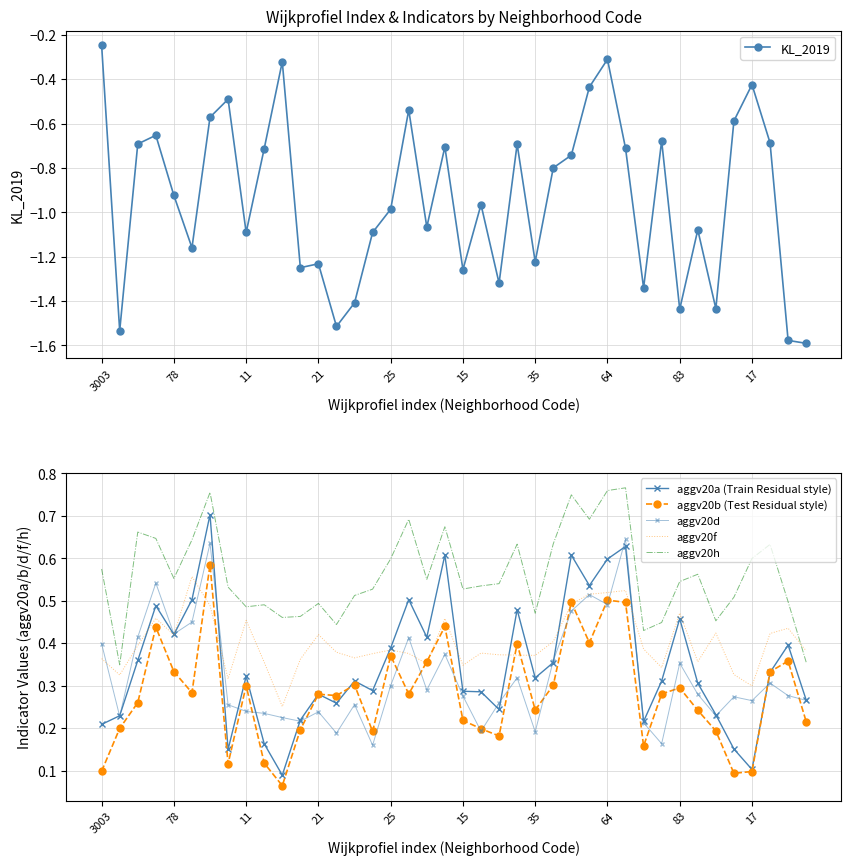

Which series ends up on top after the final intersection of aggv20b (Test Residual style) and aggv20f?

aggv20f